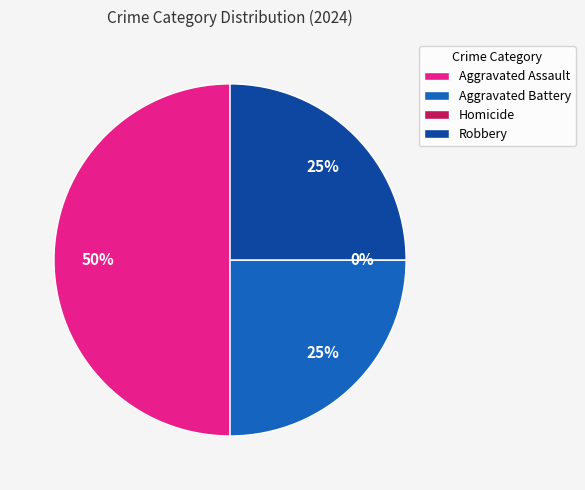

What percentage do Robbery and Aggravated Assault together represent?

75.0%